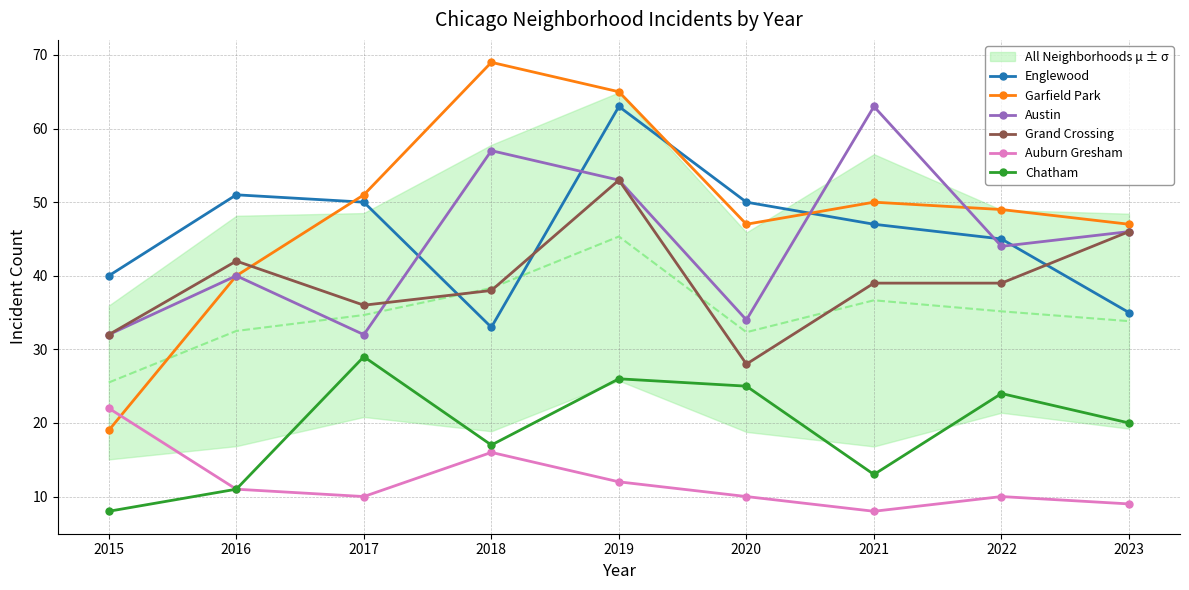

Reading left to right, extract all data points from this chart.

Englewood: 40	51	50	33	63	50	47	45	35
Garfield Park: 19	40	51	69	65	47	50	49	47
Austin: 32	40	32	57	53	34	63	44	46
Grand Crossing: 32	42	36	38	53	28	39	39	46
Auburn Gresham: 22	11	10	16	12	10	8	10	9
Chatham: 8	11	29	17	26	25	13	24	20